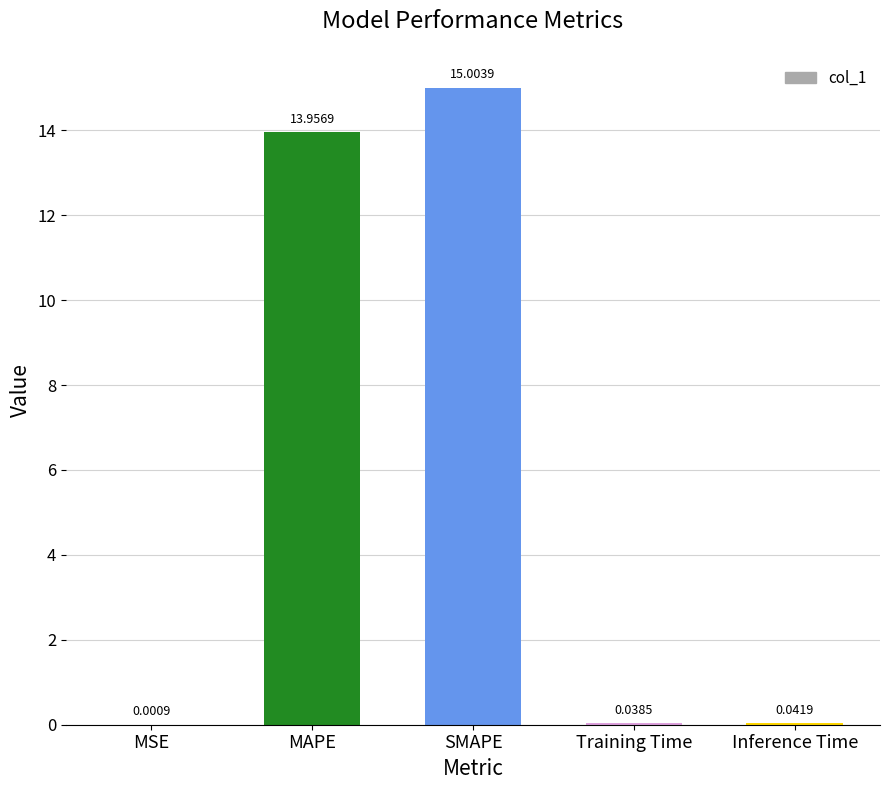

At which label is the value closest to 7?

MAPE